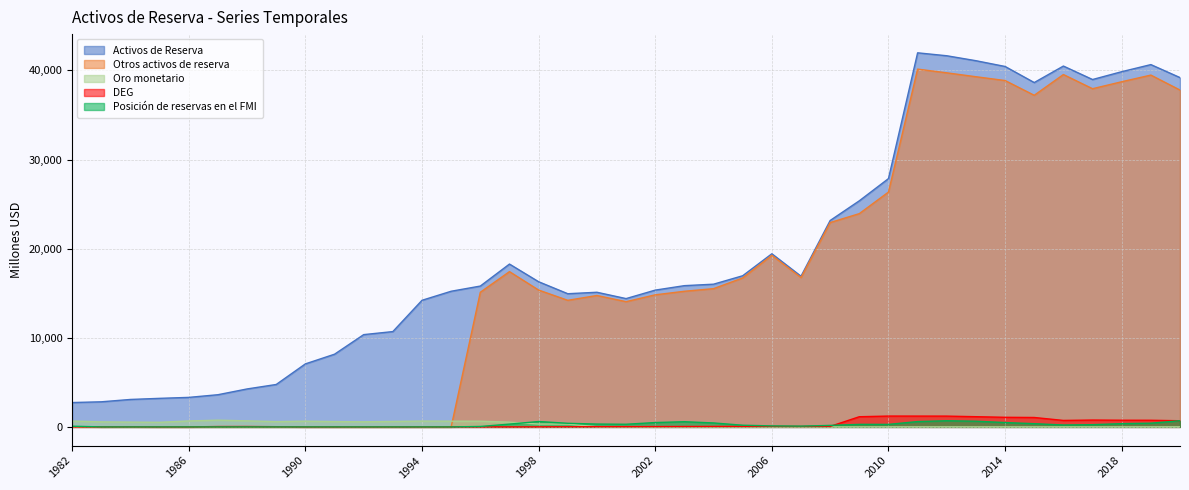

True or false: Activos de Reserva and Posición de reservas en el FMI intersect in this chart.

False